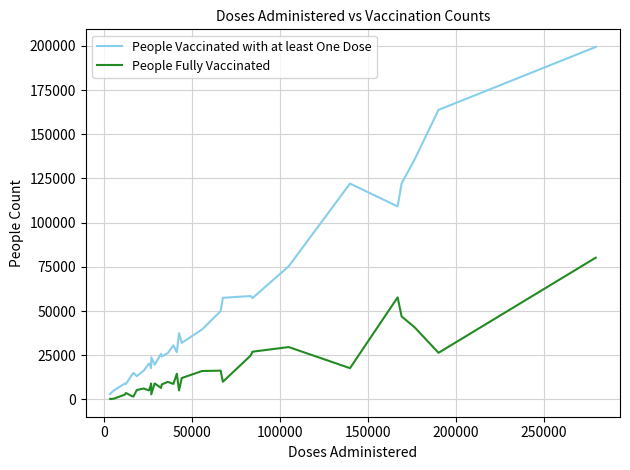

Which series has the largest range (max minus min)?

People Vaccinated with at least One Dose